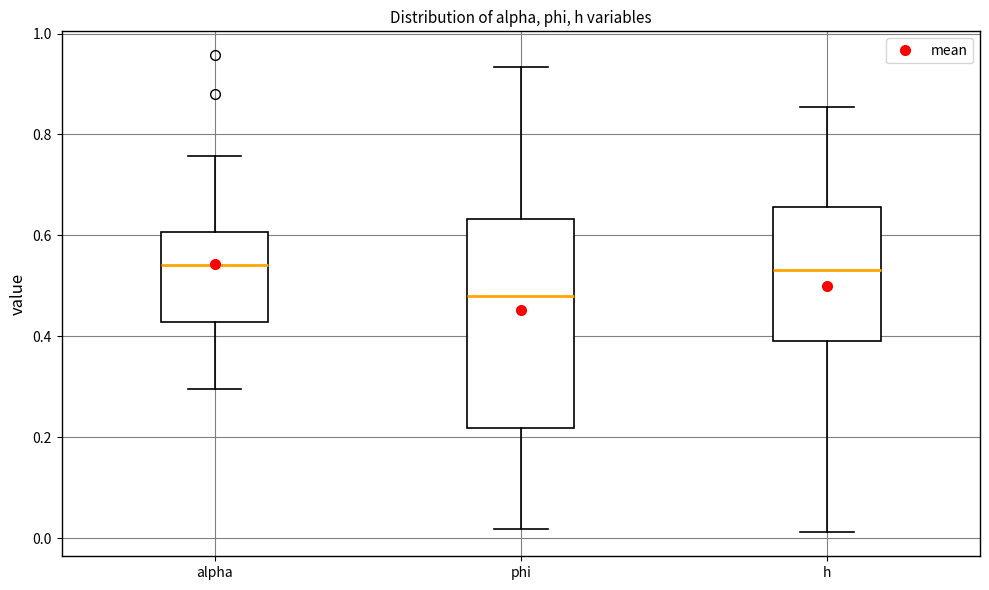

Reading left to right, read every box against the y-axis: the position of its median line, the range the box covers, and the ends of its whiskers. The values are not printed on the chart, so give them approximately, as read against the axis.

alpha: median 0.54, box 0.42 to 0.60, whiskers 0.30 to 0.76
phi: median 0.48, box 0.22 to 0.64, whiskers 0.02 to 0.94
h: median 0.54, box 0.40 to 0.66, whiskers 0.02 to 0.86